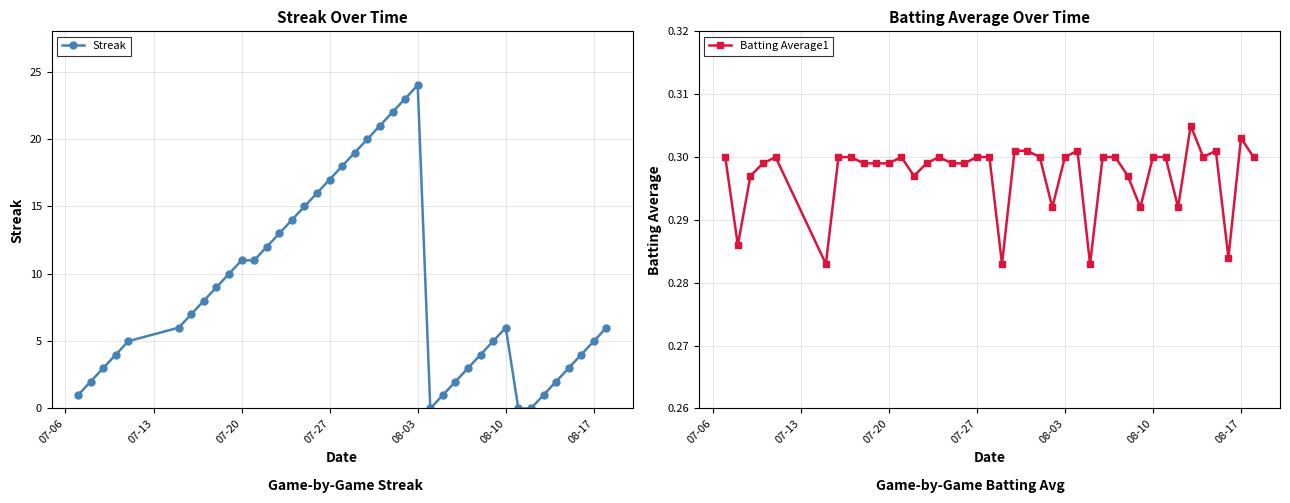

True or false: Streak has more than 1 points higher than both neighbors.

True